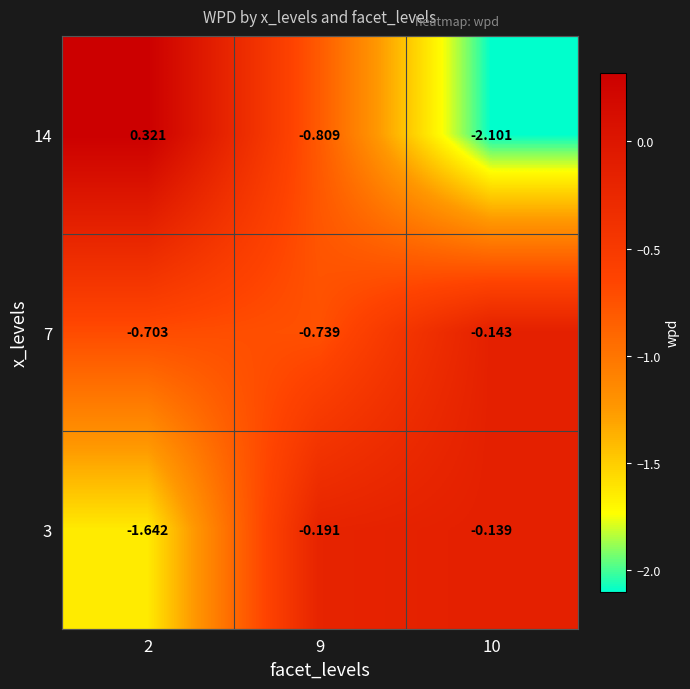

Is the value of 7 at 10 greater than the value of 3 at 2?

Yes